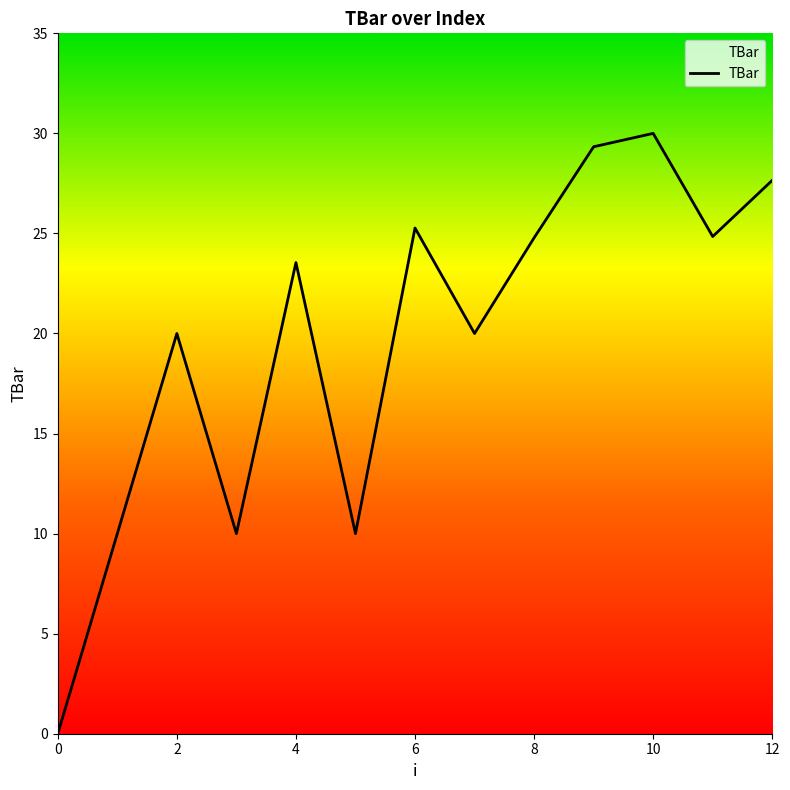

What is the difference between the maximum and minimum values?

30.0